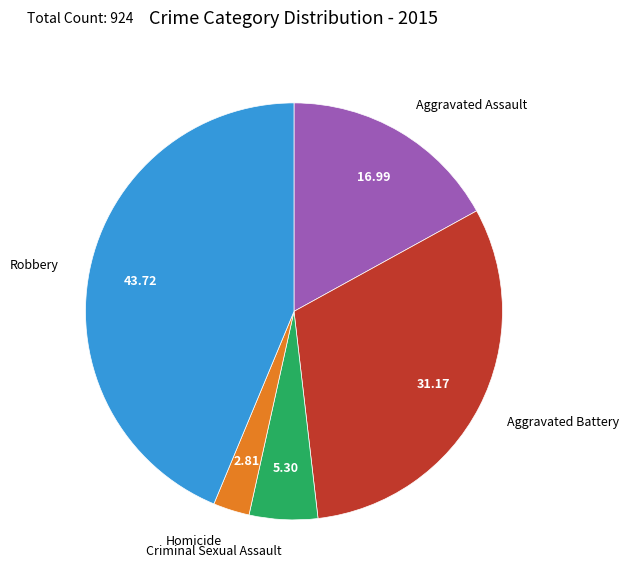

Is there any slice that represents more than half of the pie?

No